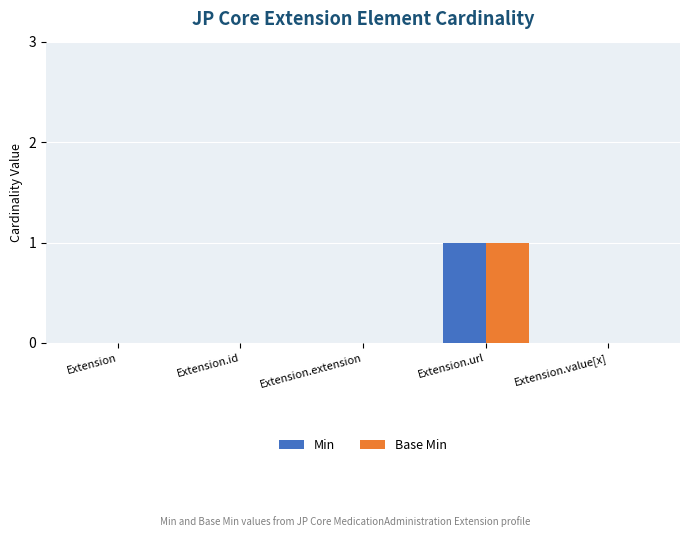

What is the greatest value displayed?

1